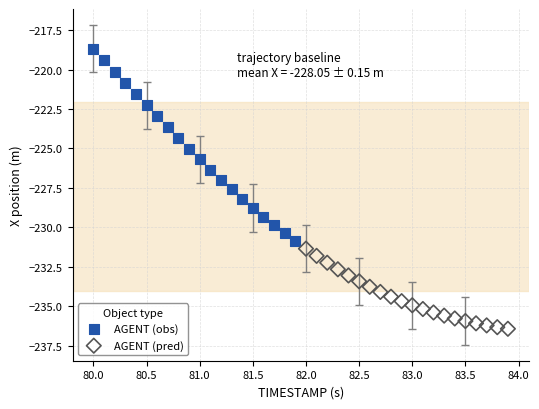

Which series has the largest Y range (max minus min)?

AGENT (obs)